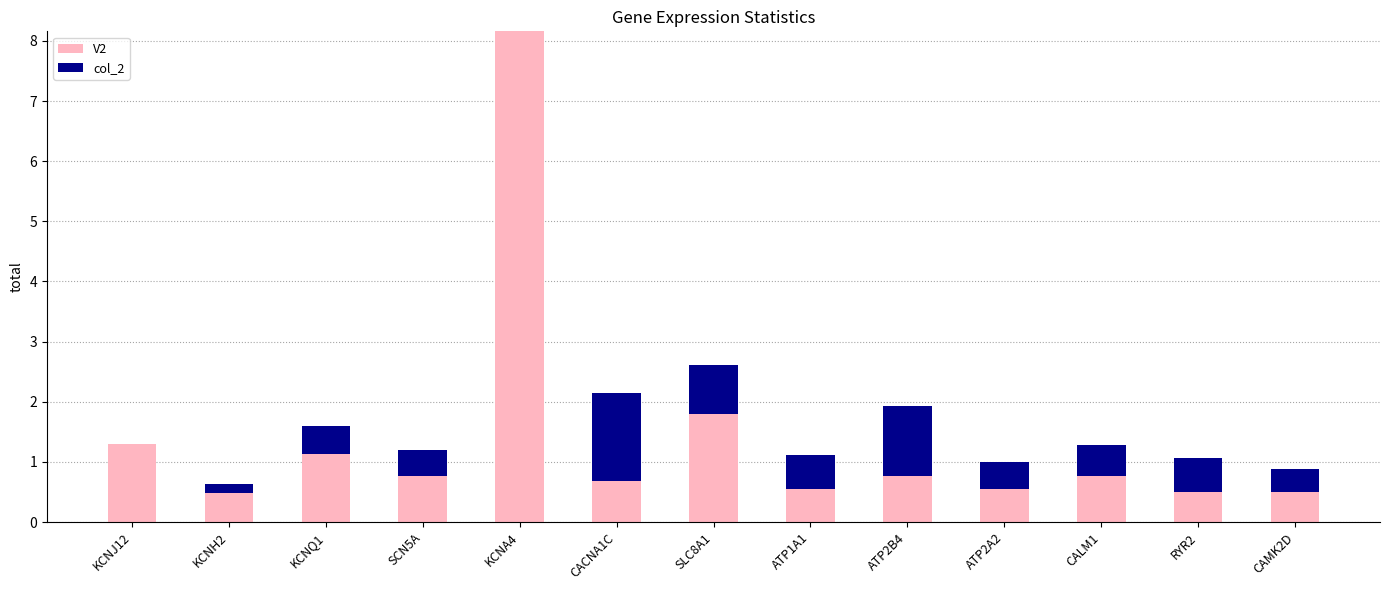

What is the sum of all V2 values?

18.0